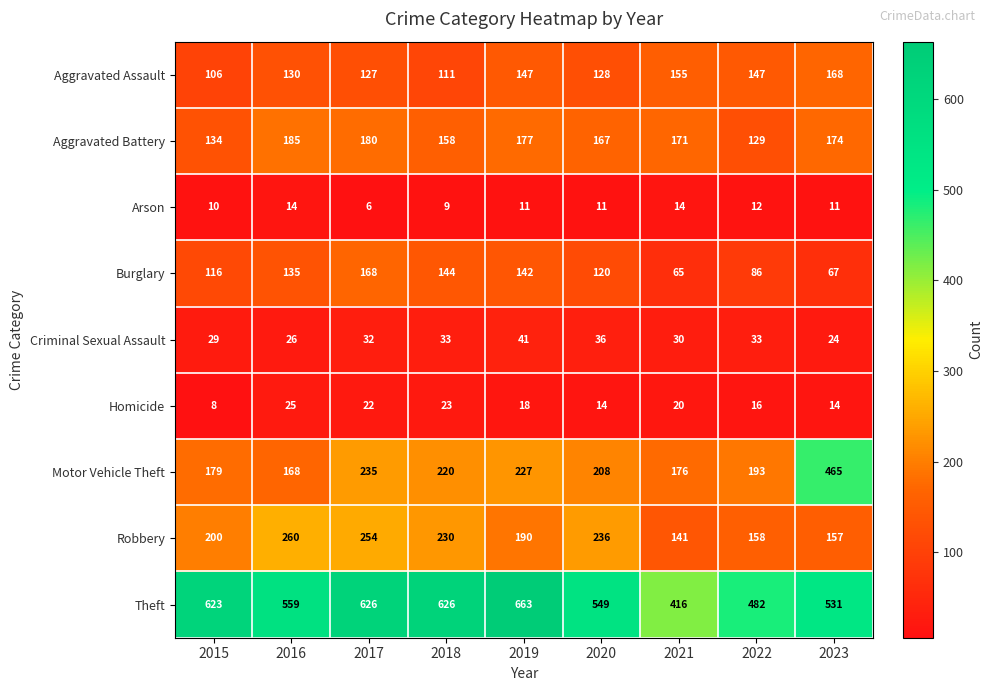

At which category is the sum across all series the highest?

2017